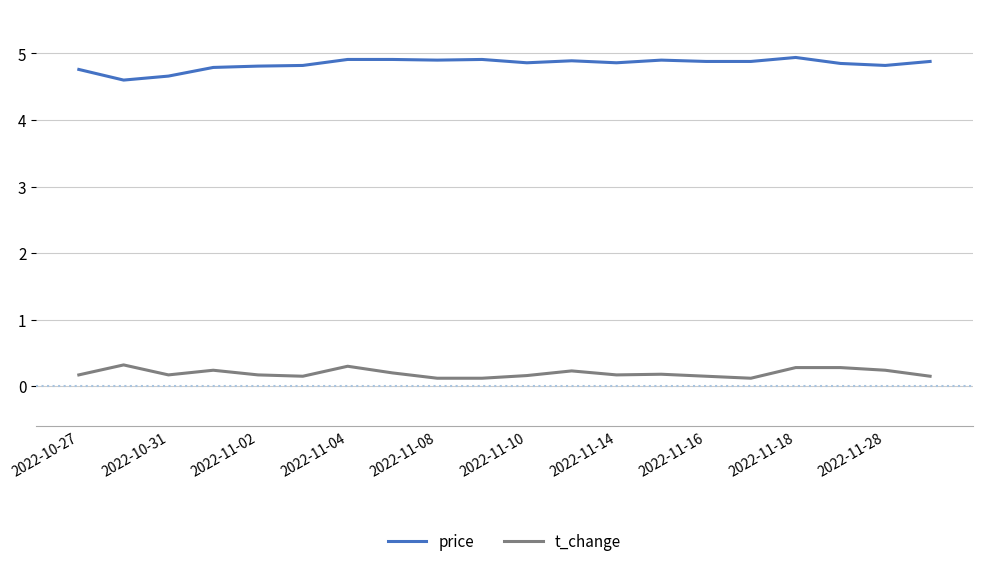

What is the minimum value for price?

4.6